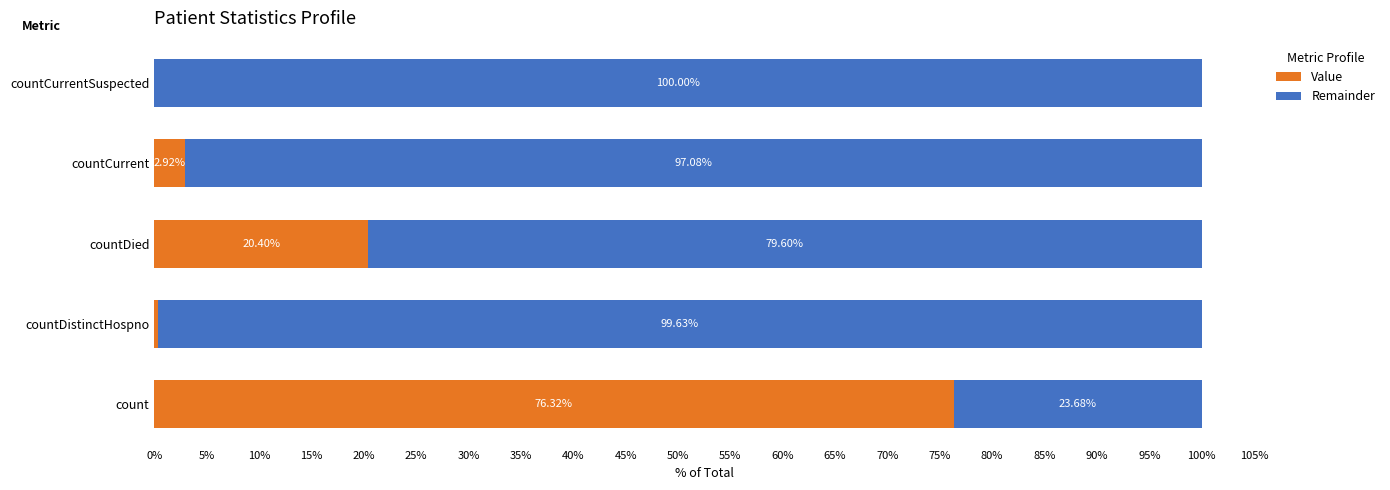

Where is Value nearest to the value 38?

countDied